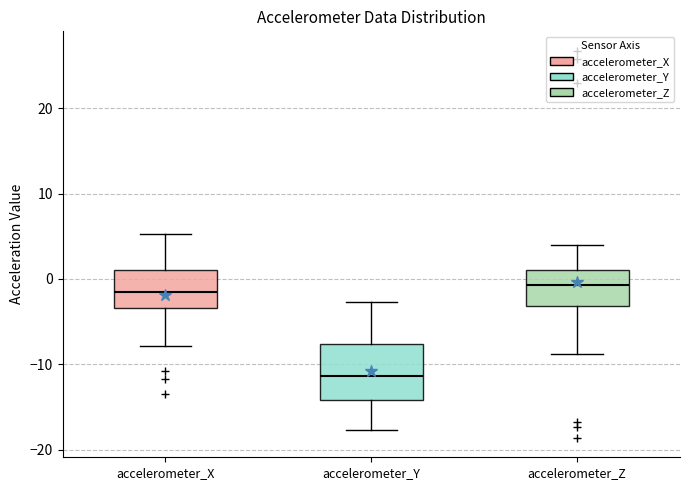

Reading left to right, transcribe this box plot: for each box, give where its median line is, the range the box spans, and where its two whiskers end, as read against the y-axis. The values are not printed on the chart, so give them approximately, as read against the axis.

accelerometer_X: median -2, box -3 to 1, whiskers -8 to 5
accelerometer_Y: median -11, box -14 to -8, whiskers -18 to -3
accelerometer_Z: median -1, box -3 to 1, whiskers -9 to 4